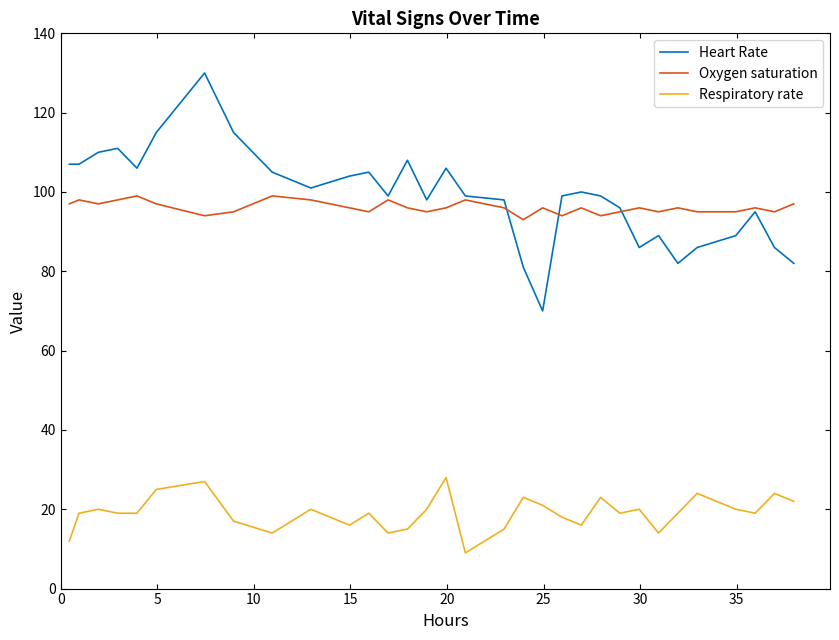

True or false: Heart Rate and Respiratory rate intersect in this chart.

False